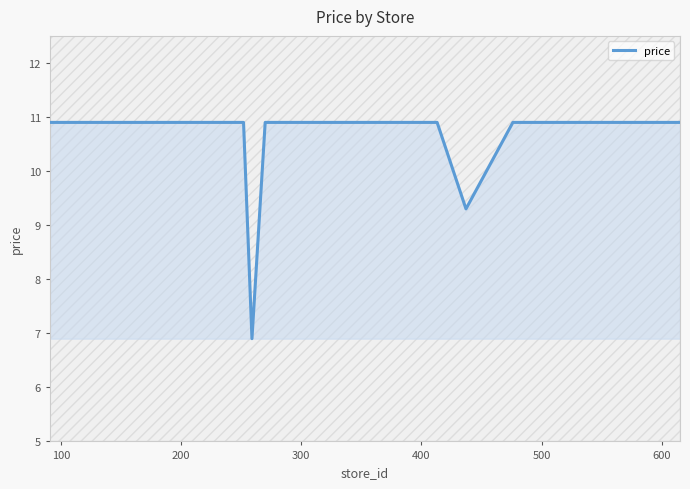

What is the lowest value of the price series?

6.9